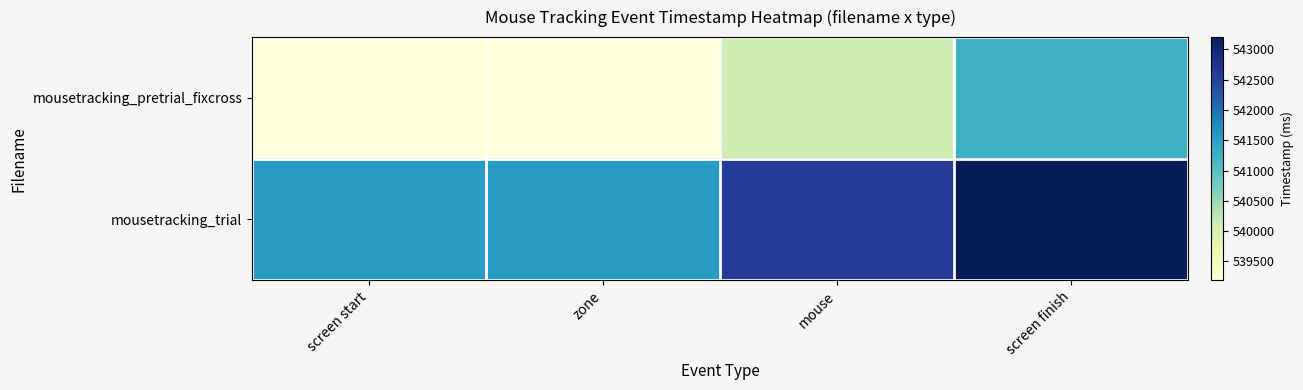

Reading left to right, list all the values displayed in this chart.

mousetracking_pretrial_fixcross: screen start=539190.9	zone=539190.9	mouse=540096.7	screen finish=541249.9
mousetracking_trial: screen start=541555.5	zone=541555.5	mouse=542596.7	screen finish=543200.0